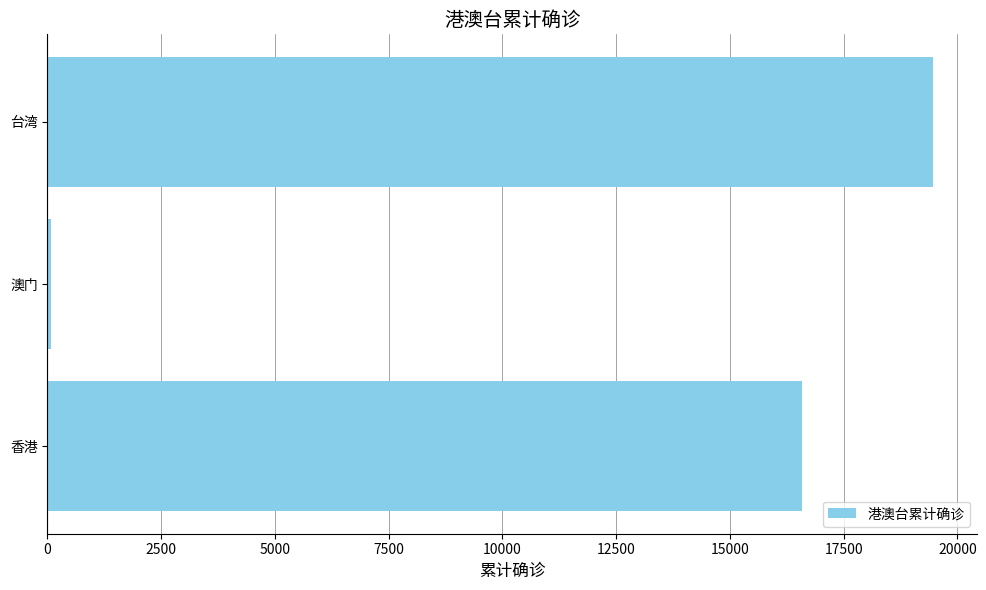

Rank the categories by value from lowest to highest.

澳门, 香港, 台湾